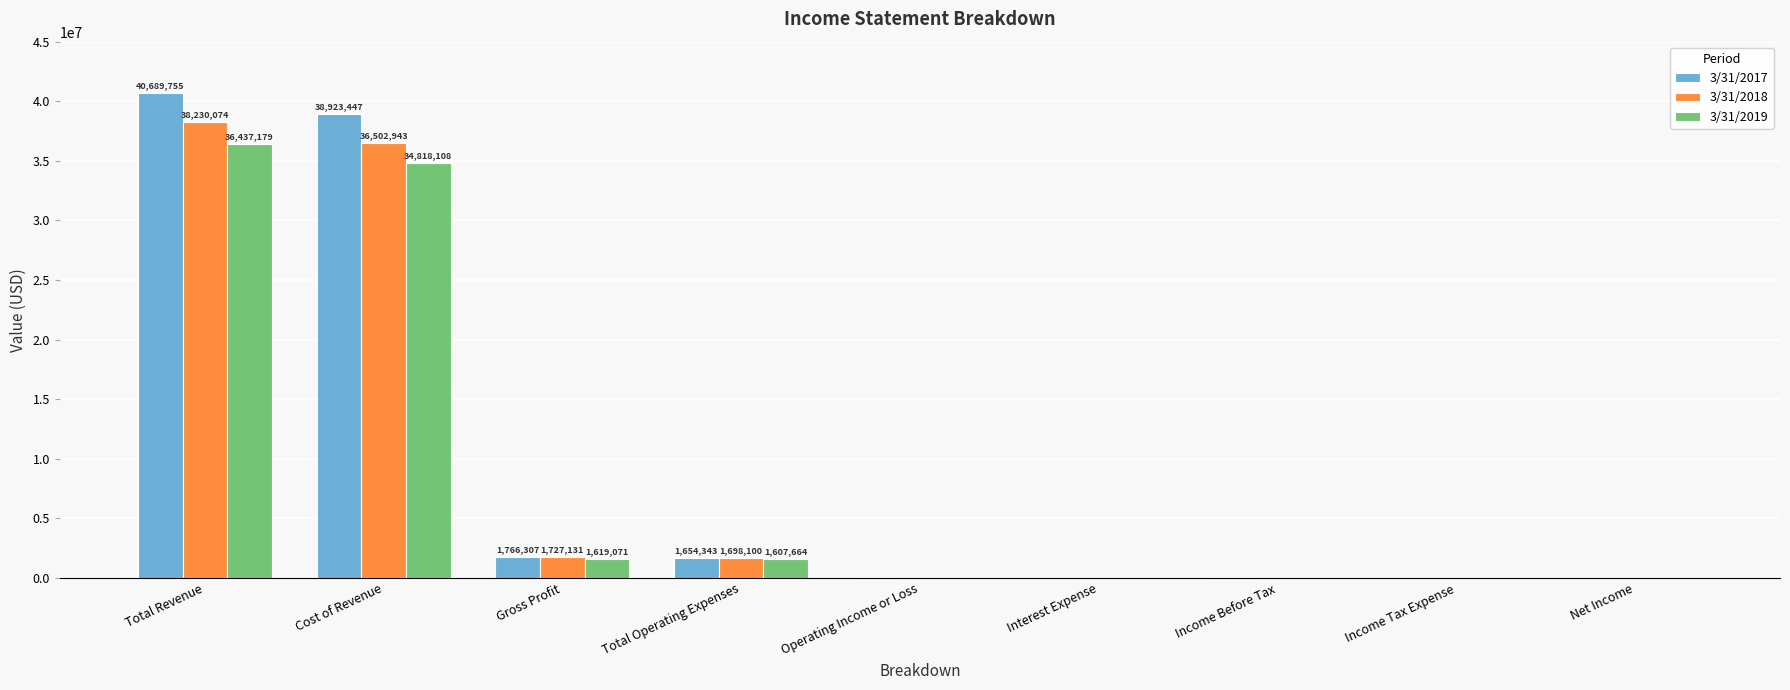

Is the value of 3/31/2017 at Total Operating Expenses greater than the value of 3/31/2018 at Cost of Revenue?

No